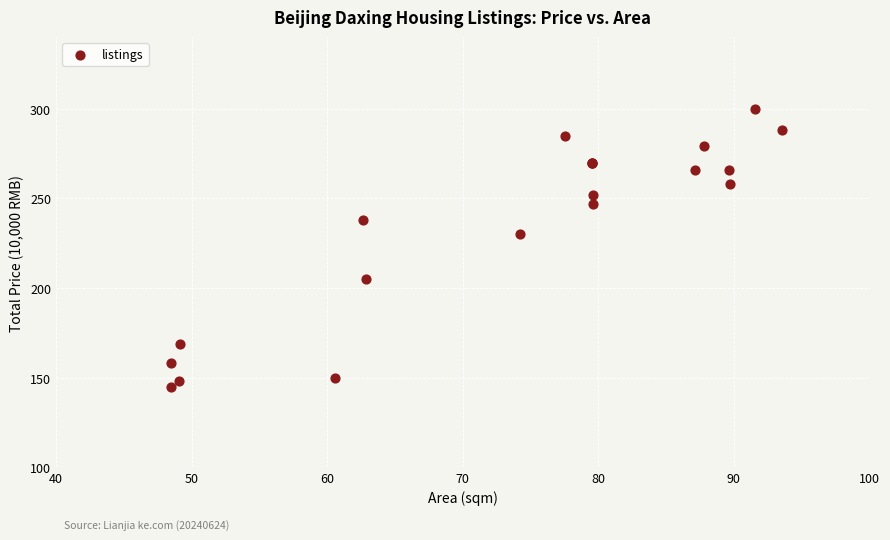

What Y value in the scatter plot is closest to 222?

230